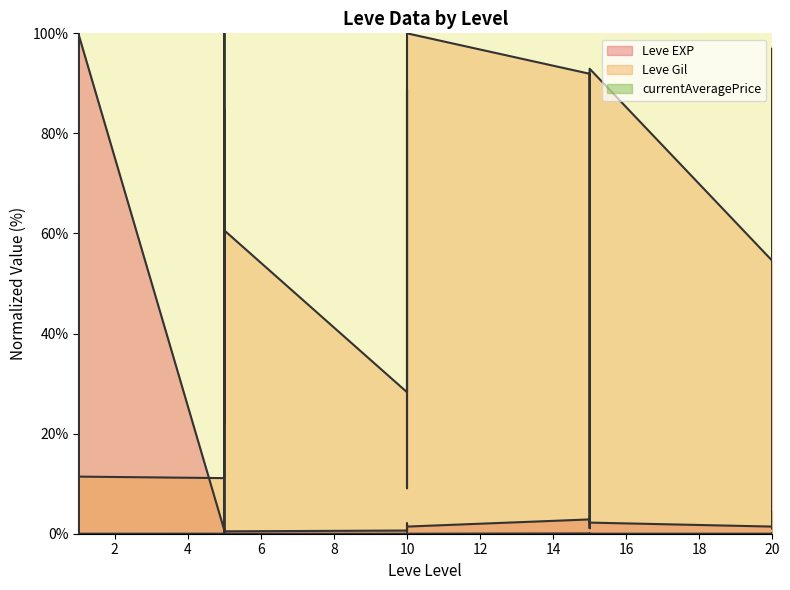

What is the total value across all series at 10?

28.9